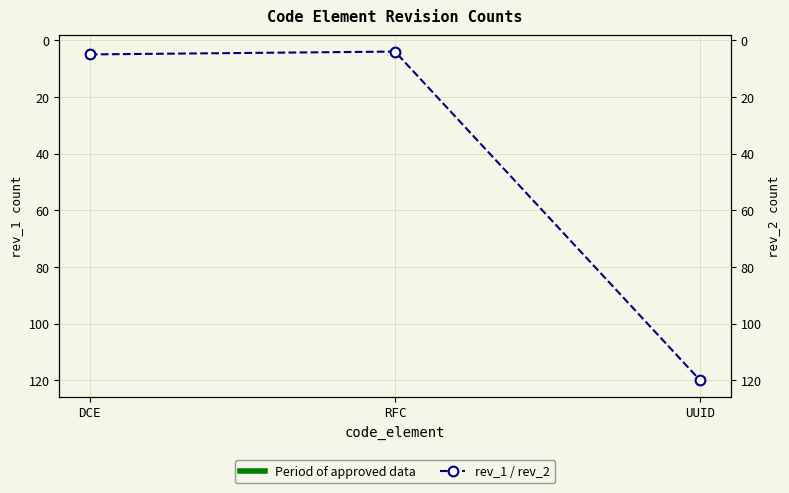

What is the label of the 1st point from the right?

UUID